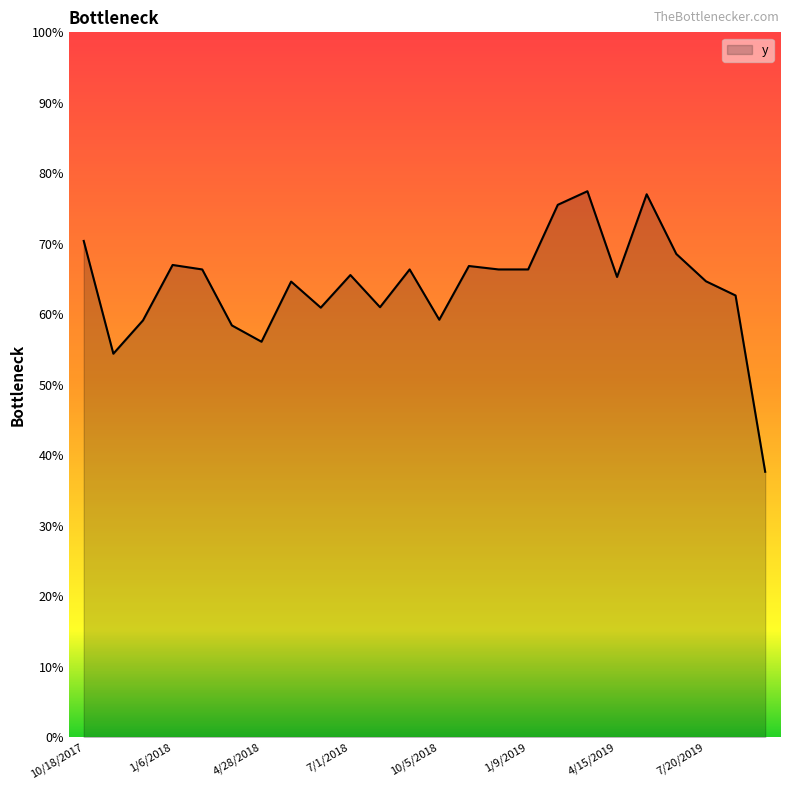

Is this an area chart (filled region under the line)?

Yes